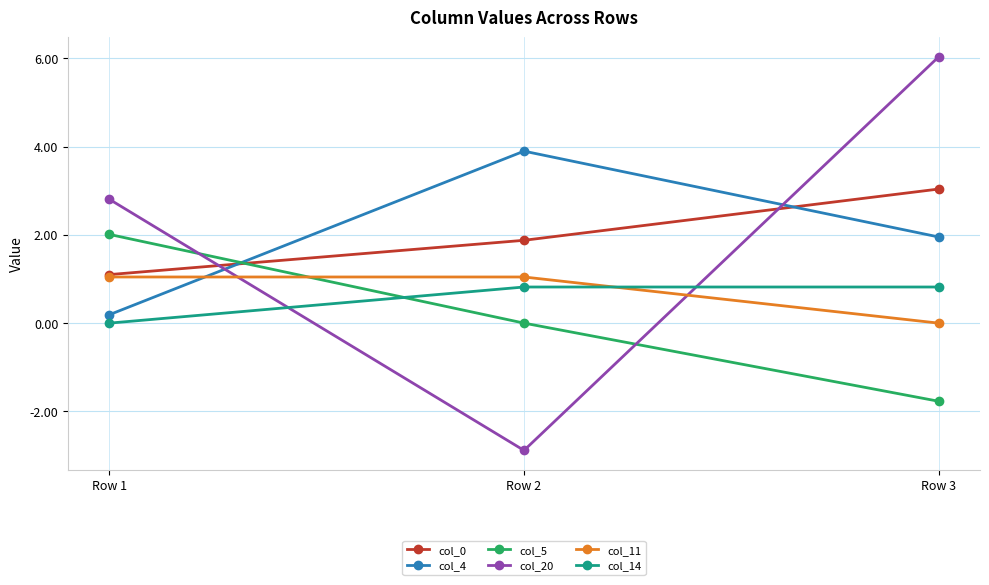

Reading right to left, extract all data points from this chart.

col_0: 3.0	1.9	1.1
col_4: 2.0	3.9	0.2
col_5: -1.8	0.0	2.0
col_20: 6.0	-2.9	2.8
col_11: 0.0	1.0	1.0
col_14: 0.8	0.8	0.0